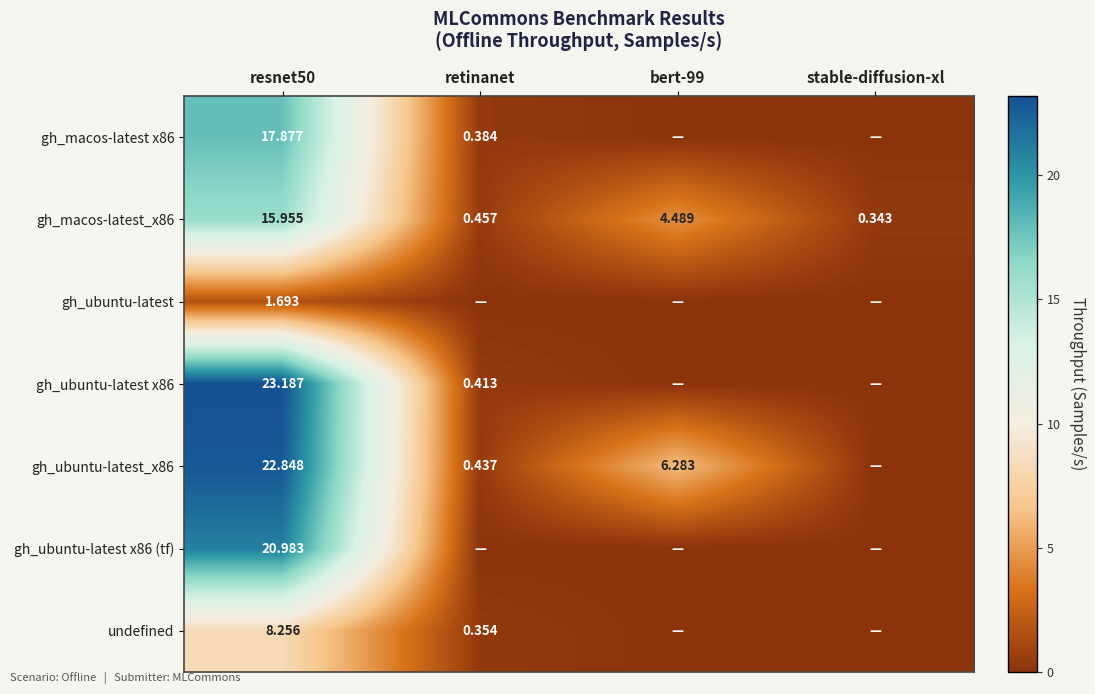

Is the value of gh_macos-latest x86 at retinanet greater than the value of gh_ubuntu-latest_x86 at resnet50?

No